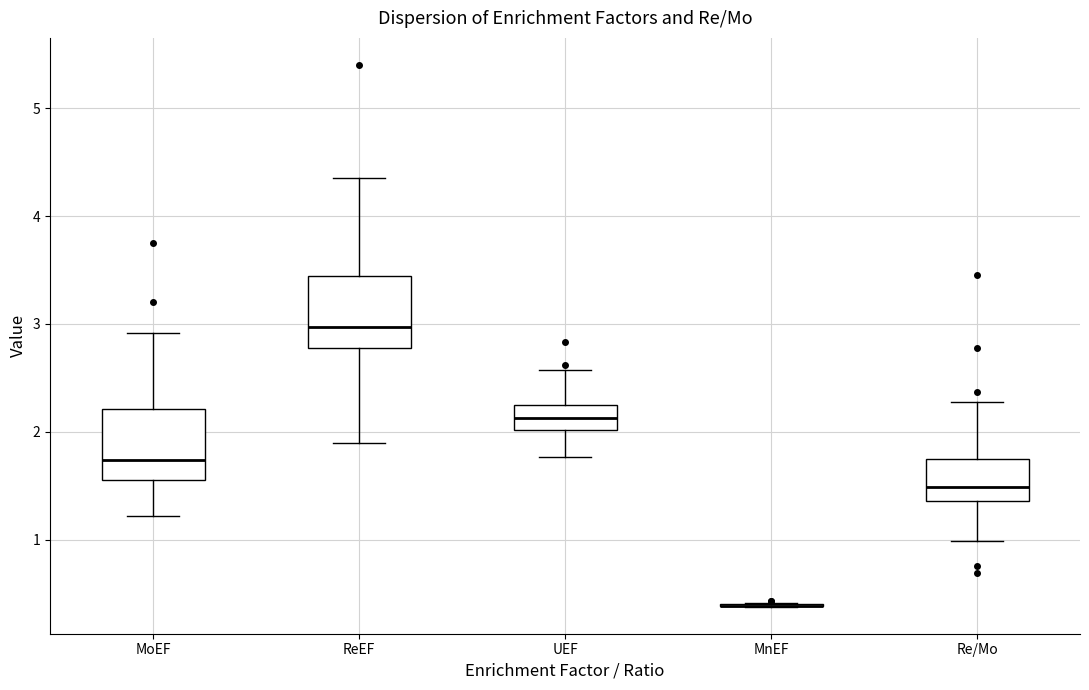

Reading left to right, read every box against the y-axis: the position of its median line, the range the box covers, and the ends of its whiskers. The values are not printed on the chart, so give them approximately, as read against the axis.

MoEF: median 1.7, box 1.6 to 2.2, whiskers 1.2 to 2.9
ReEF: median 3.0, box 2.8 to 3.4, whiskers 1.9 to 4.4
UEF: median 2.1, box 2.0 to 2.3, whiskers 1.8 to 2.6
MnEF: box collapsed to a line at 0.4, whiskers 0.4 to 0.4
Re/Mo: median 1.5, box 1.4 to 1.8, whiskers 1.0 to 2.3